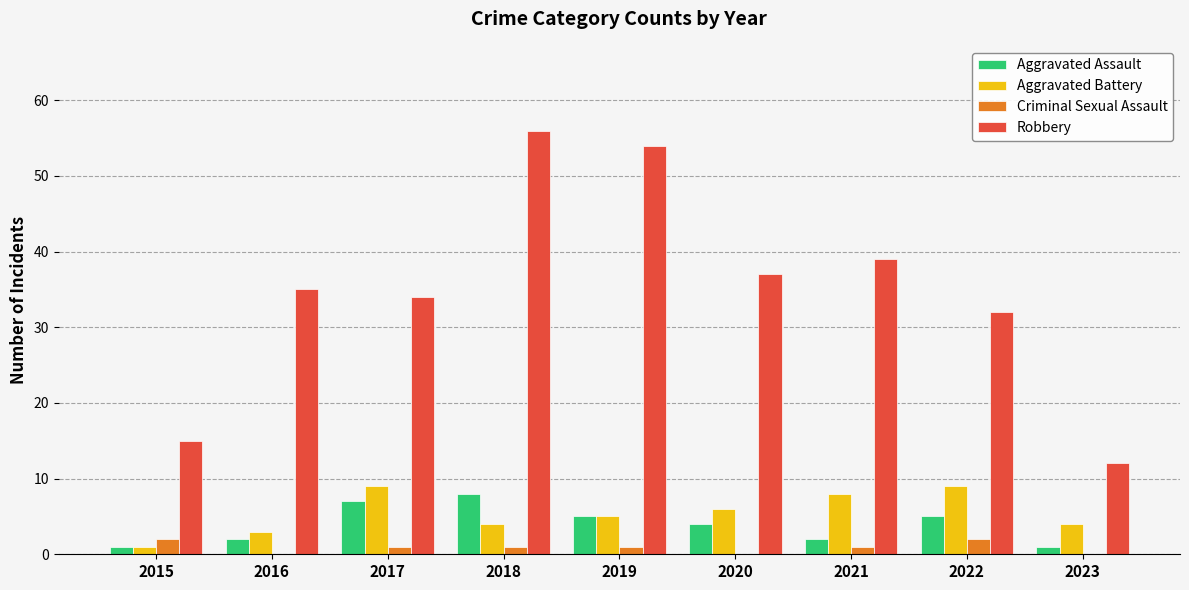

How many distinct data groups are displayed?

4